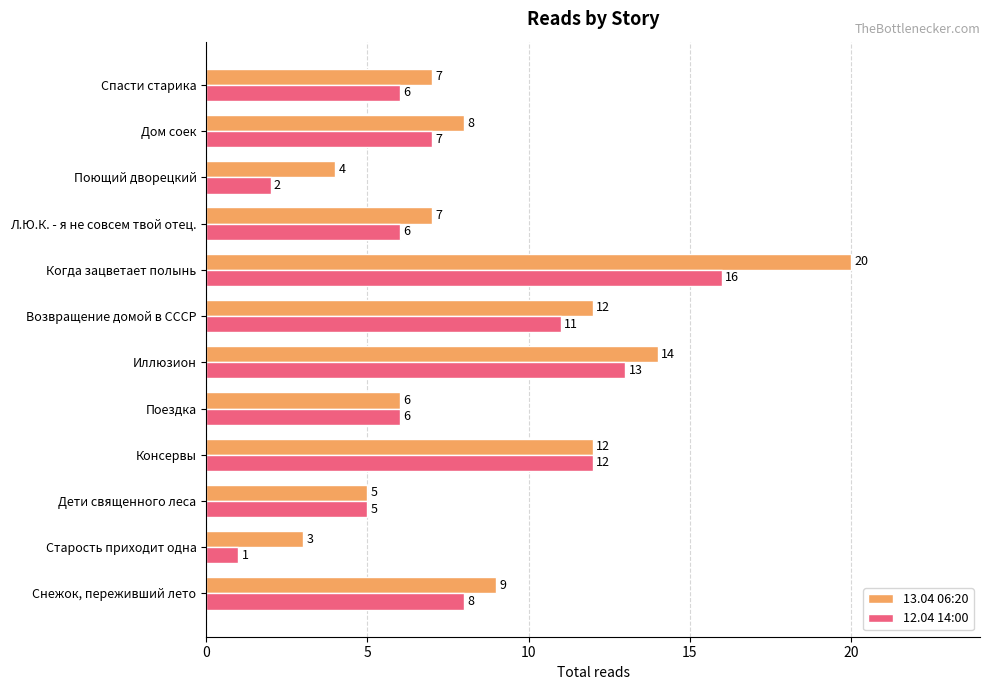

The value of 12.04 14:00 at Когда зацветает полынь is 26. True or false?

False